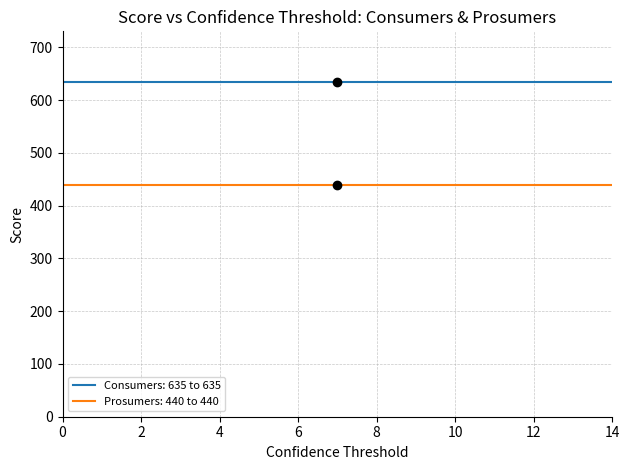

Rank the series by their average value, from highest to lowest.

Consumers: 635 to 635, Prosumers: 440 to 440